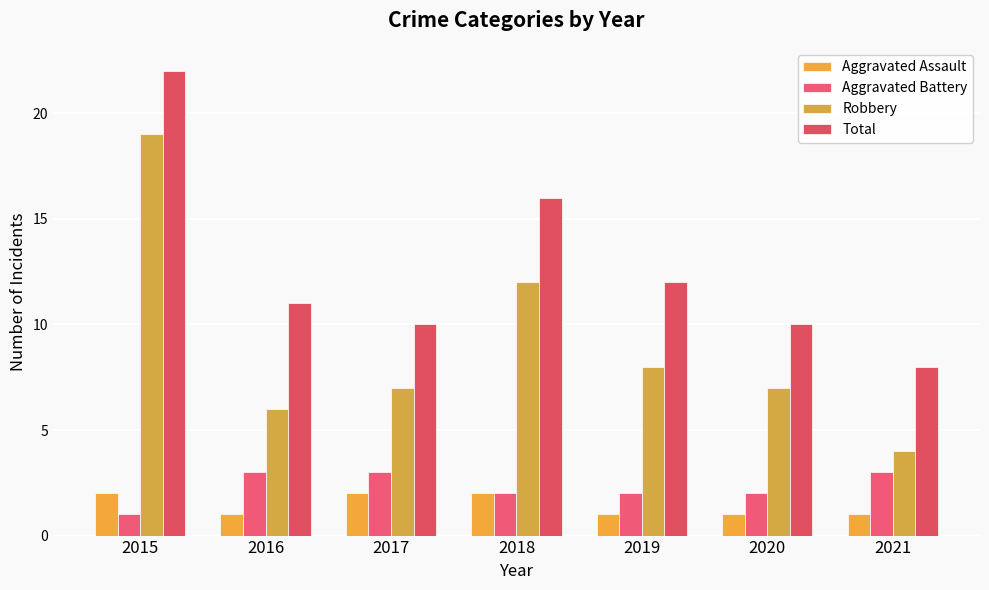

At which label is Total closest to 15?

2018